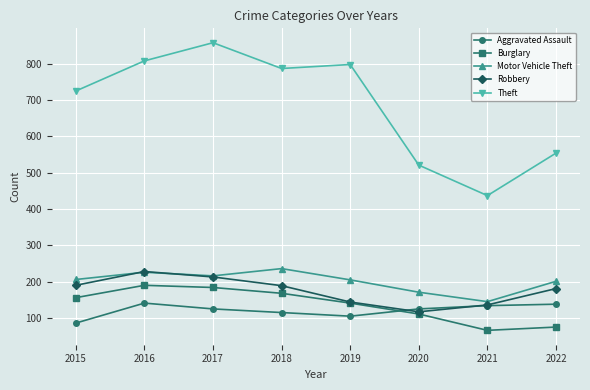

How many times do Robbery and Aggravated Assault cross each other?

2